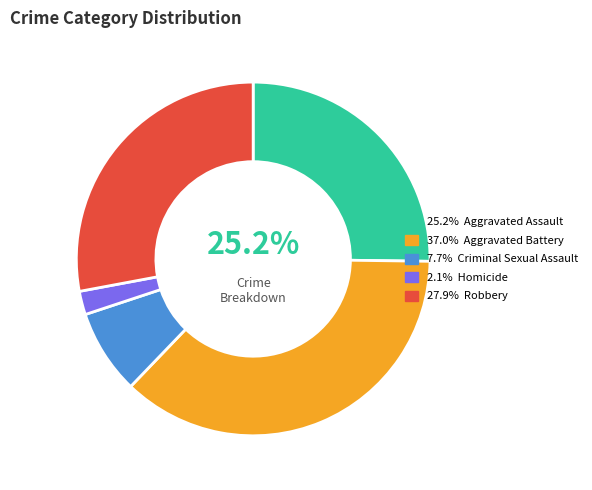

Is there any slice that represents more than half of the pie?

No